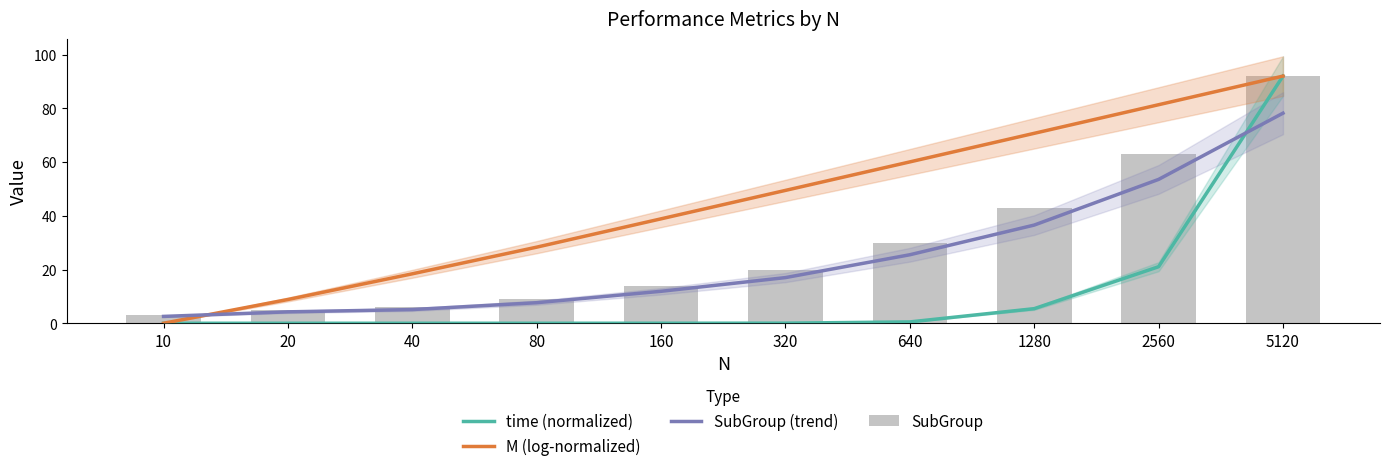

Which has a higher value, 40 or 10?

40